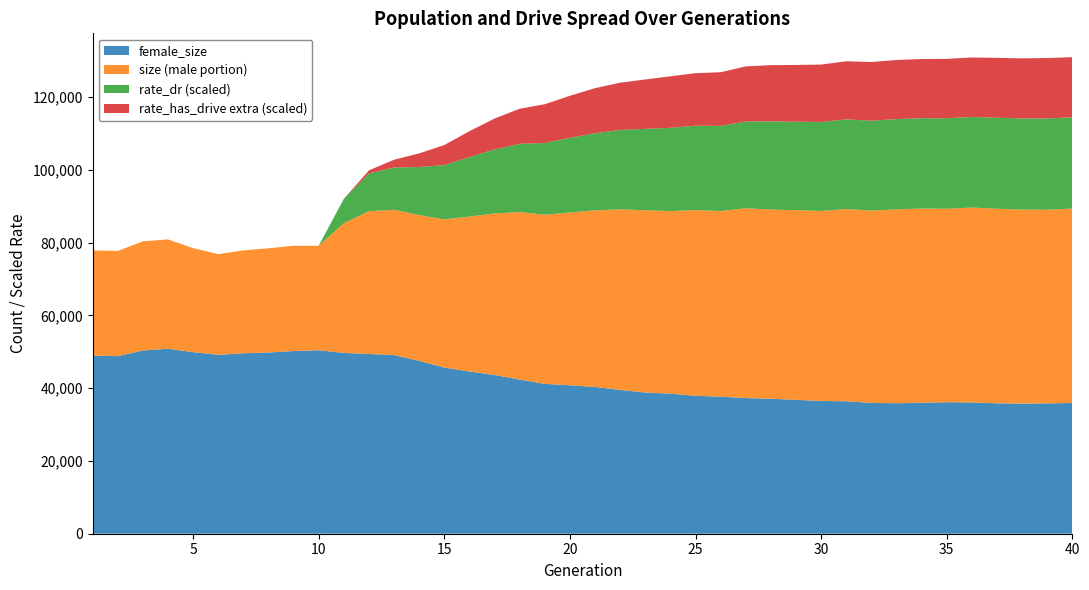

Reading right to left, extract all data points from this chart.

size: 40=89402.0	39=89068.0	38=89110.0	37=89355.0	36=89677.0	35=89346.0	34=89412.0	33=89163.0	32=88842.0	31=89271.0	30=88731.0	29=88959.0	28=89124.0	27=89484.0	26=88718.0	25=88971.0	24=88699.0	23=88924.0	22=89187.0	21=88898.0	20=88321.0	19=87688.0	18=88431.0	17=88053.0	16=87196.0	15=86428.0	14=87593.0	13=89071.0	12=88678.0	11=85380.0	10=79181.0	9=79170.0	8=78477.0	7=77901.0	6=76871.0	5=78515.0	4=80919.0	3=80386.0	2=77728.0	1=77904.0
female_size: 40=35956.0	39=35828.0	38=35763.0	37=35858.0	36=36097.0	35=36158.0	34=36017.0	33=35876.0	32=35973.0	31=36405.0	30=36514.0	29=36804.0	28=37111.0	27=37300.0	26=37675.0	25=37927.0	24=38508.0	23=38817.0	22=39538.0	21=40356.0	20=40795.0	19=41204.0	18=42381.0	17=43636.0	16=44605.0	15=45689.0	14=47519.0	13=49121.0	12=49421.0	11=49711.0	10=50446.0	9=50230.0	8=49825.0	7=49604.0	6=49192.0	5=49918.0	4=50866.0	3=50381.0	2=48820.0	1=48978.0
rate_dr: 40=0.3	39=0.3	38=0.3	37=0.3	36=0.2	35=0.2	34=0.2	33=0.2	32=0.2	31=0.2	30=0.2	29=0.2	28=0.2	27=0.2	26=0.2	25=0.2	24=0.2	23=0.2	22=0.2	21=0.2	20=0.2	19=0.2	18=0.2	17=0.2	16=0.2	15=0.1	14=0.1	13=0.1	12=0.1	11=0.1	10=0.0	9=0.0	8=0.0	7=0.0	6=0.0	5=0.0	4=0.0	3=0.0	2=0.0	1=0.0
rate_has_drive: 40=0.4	39=0.4	38=0.4	37=0.4	36=0.4	35=0.4	34=0.4	33=0.4	32=0.4	31=0.4	30=0.4	29=0.4	28=0.4	27=0.4	26=0.4	25=0.4	24=0.4	23=0.4	22=0.3	21=0.3	20=0.3	19=0.3	18=0.3	17=0.3	16=0.2	15=0.2	14=0.2	13=0.1	12=0.1	11=0.1	10=0.0	9=0.0	8=0.0	7=0.0	6=0.0	5=0.0	4=0.0	3=0.0	2=0.0	1=0.0